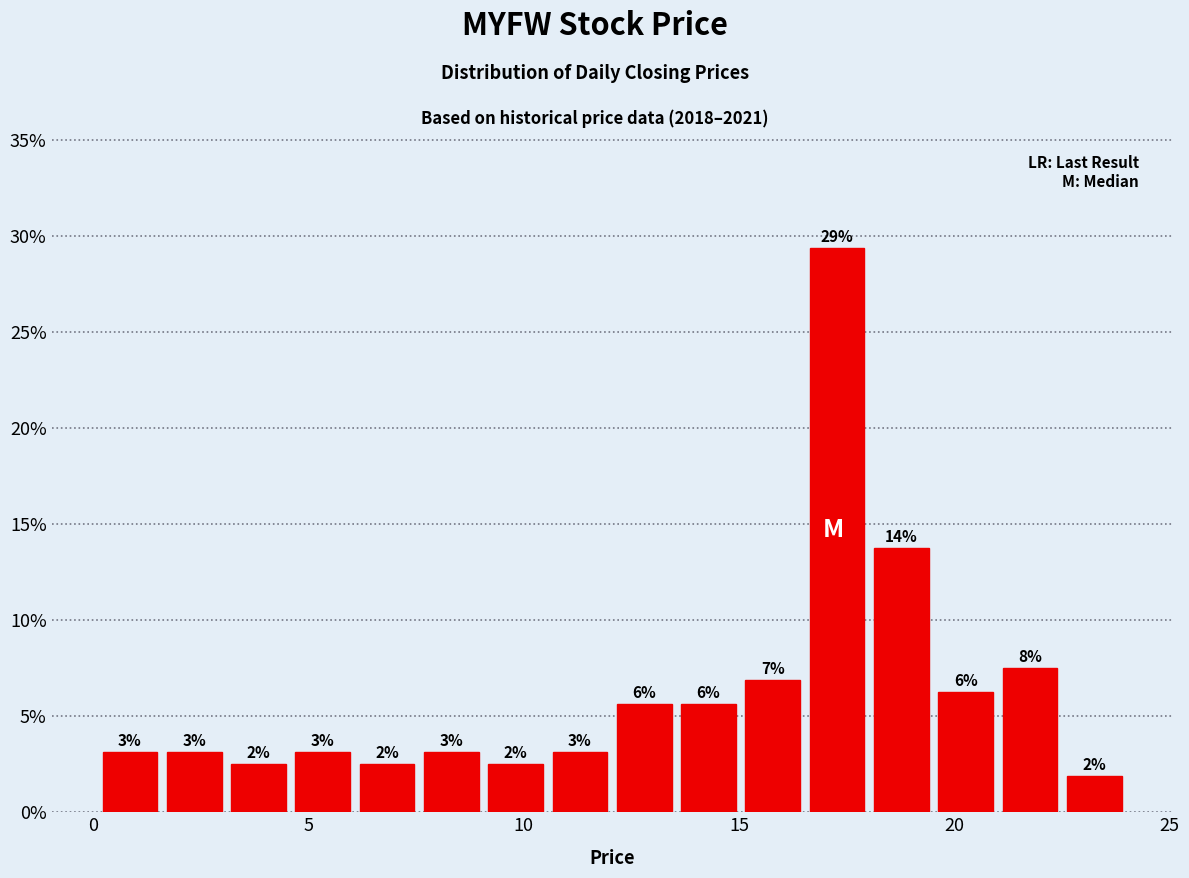

Read against the x-axis, roughly where is the centre of the tallest bar?

17.5